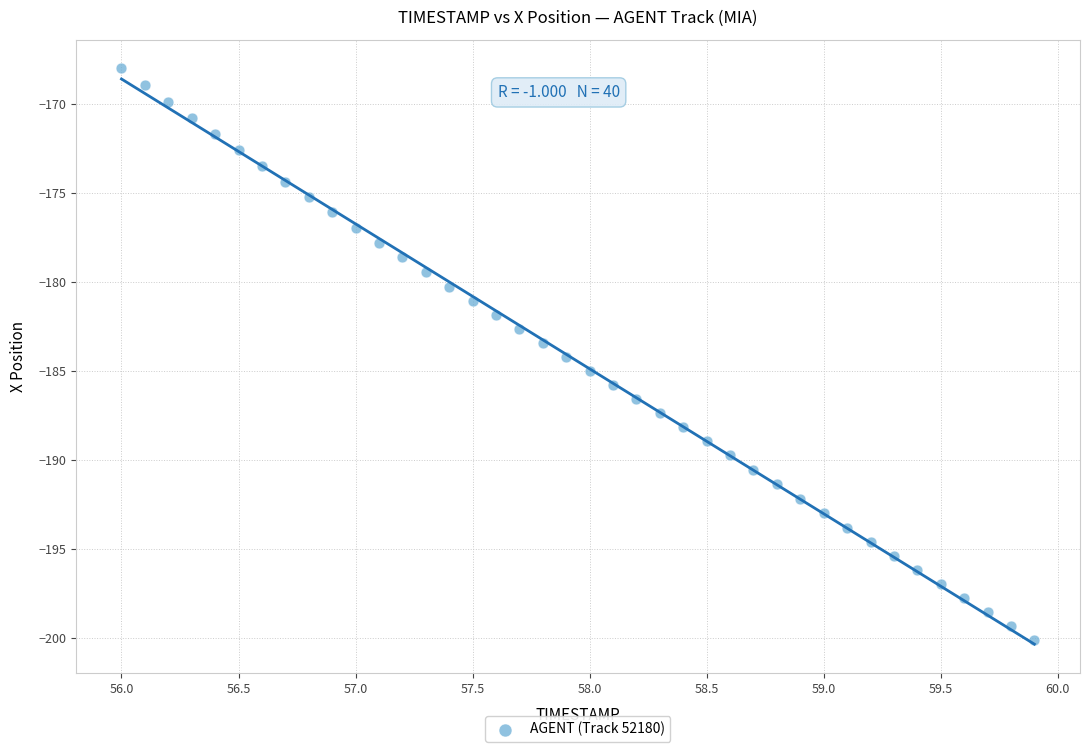

What is the range of Y values (max minus min)?

32.1